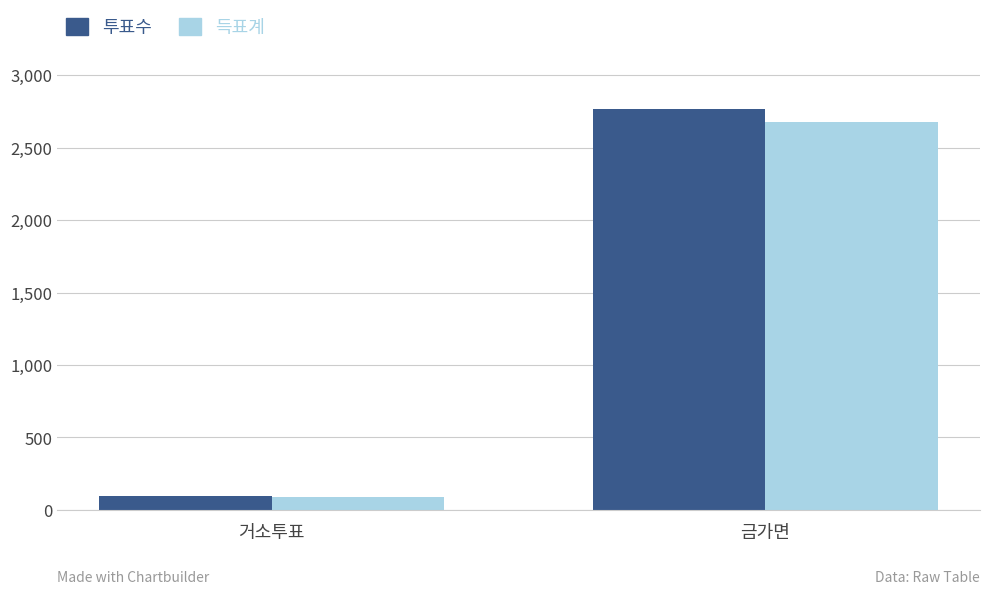

Rank the series by their maximum value, from highest to lowest.

투표수, 득표계